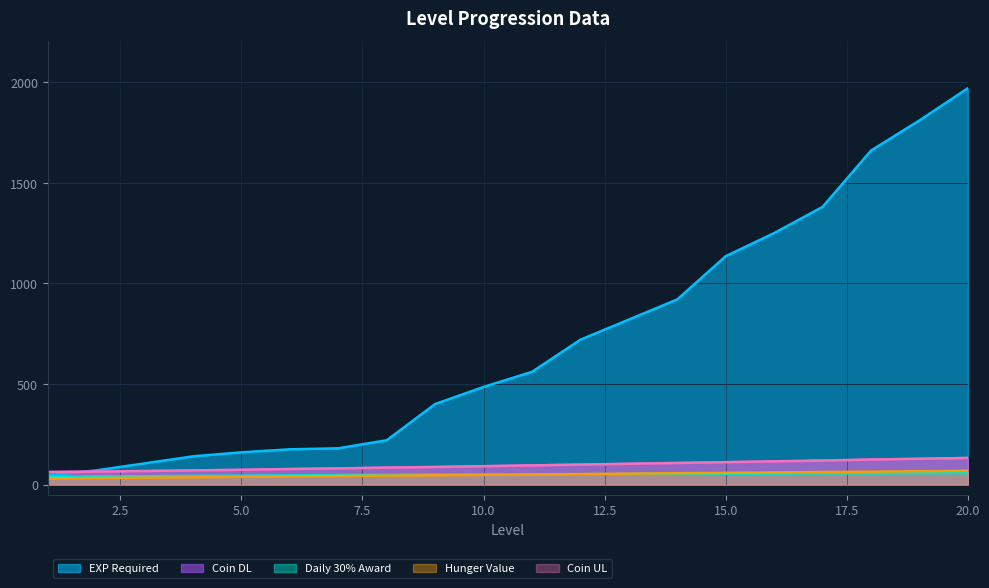

At which label does coinDL reach its peak?

20